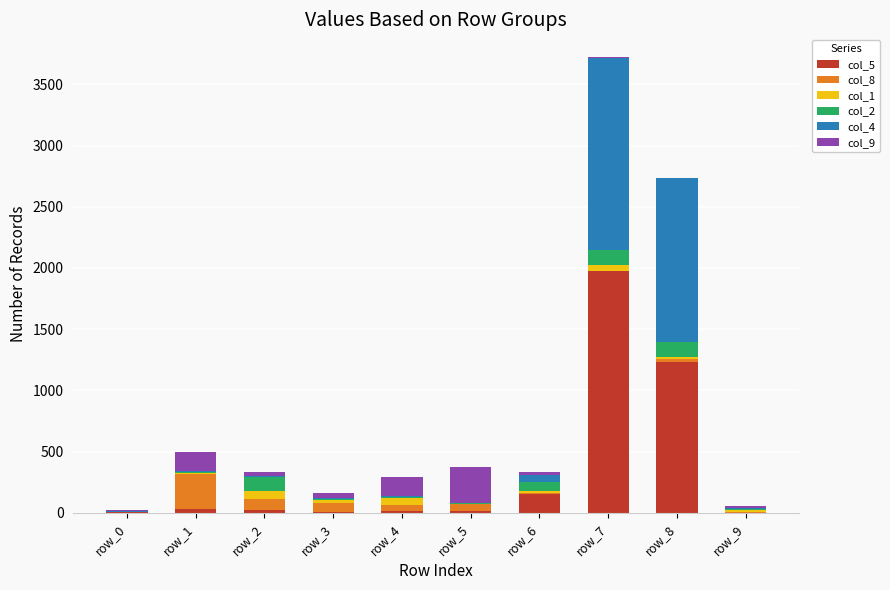

At which category is the sum across all series the highest?

row_7